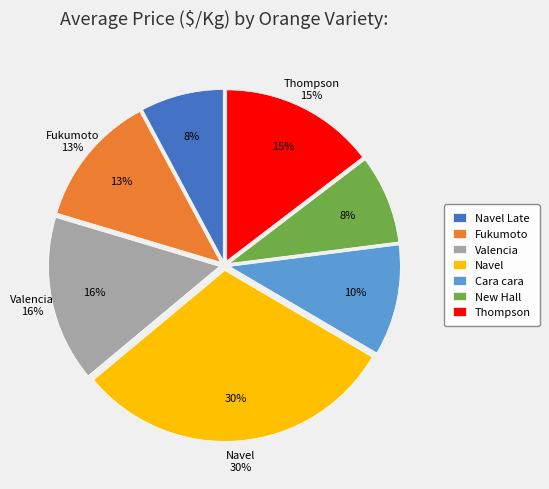

What percentage is the Thompson slice, to the nearest percent?

15%